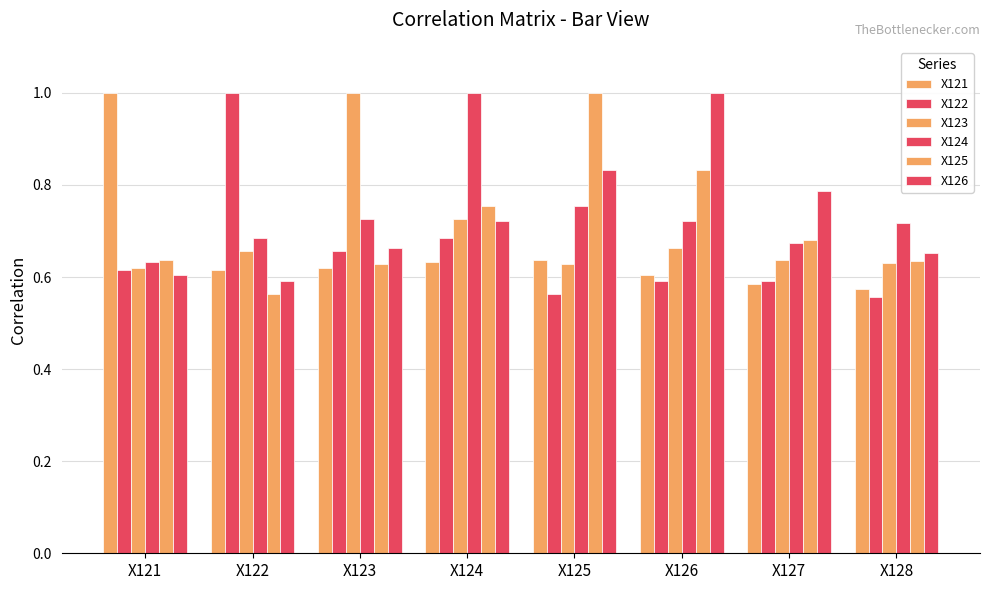

The X121 series shows 0.9 at X124. True or false?

False